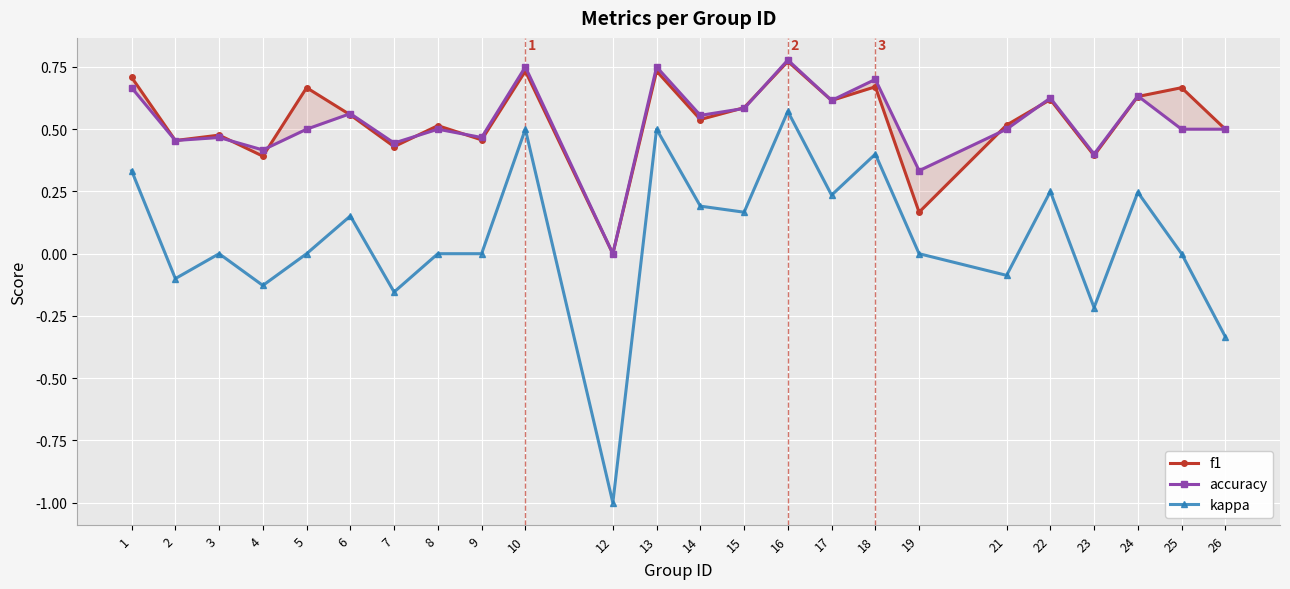

What is the value of the f1 point at the 2nd from the left?

0.5